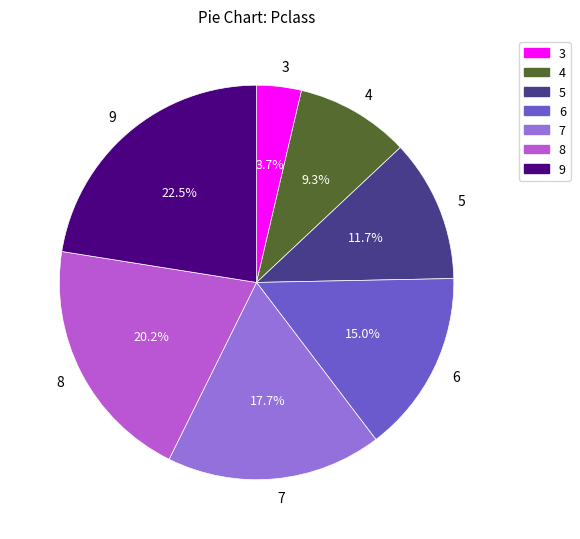

What percentage is NOT represented by 4?

90.7%